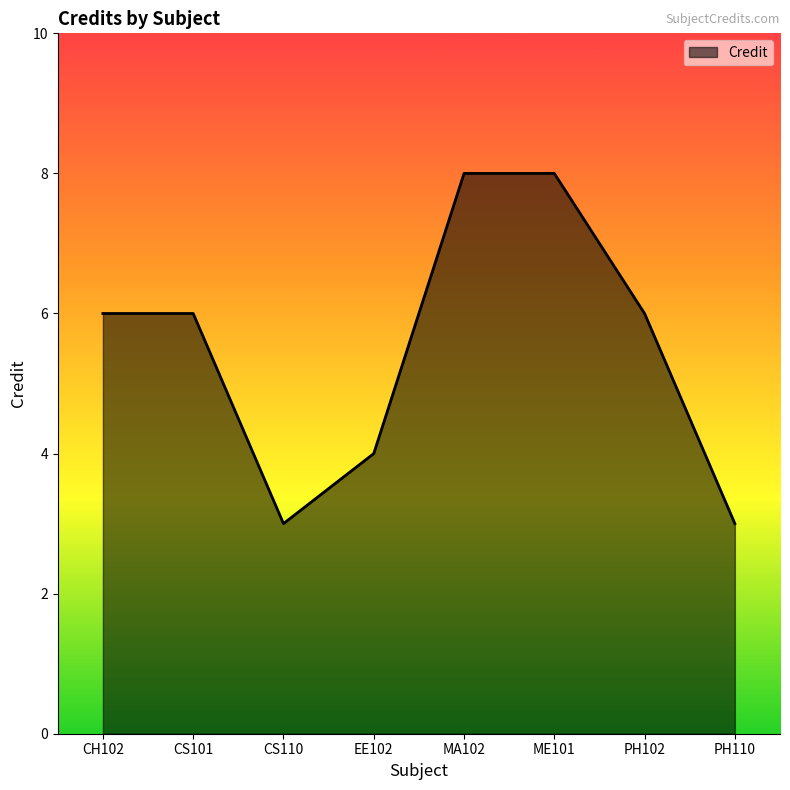

Reading left to right, transcribe all the data shown in this chart.

6	6	3	4	8	8	6	3